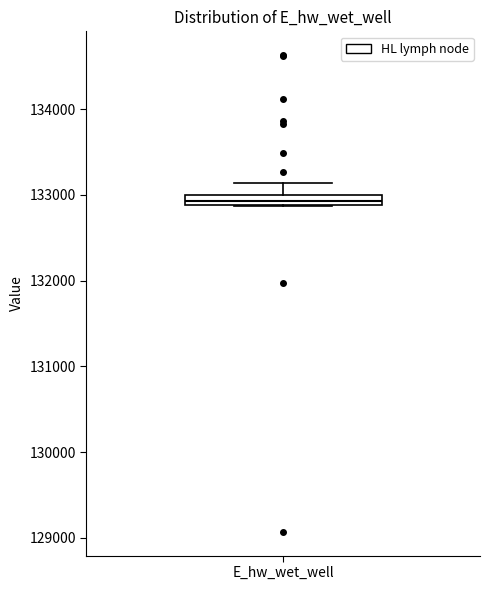

Where is the upper edge of the box for E_hw_wet_well on the y-axis? The values are not printed on the chart, so give them approximately, as read against the axis.

133000